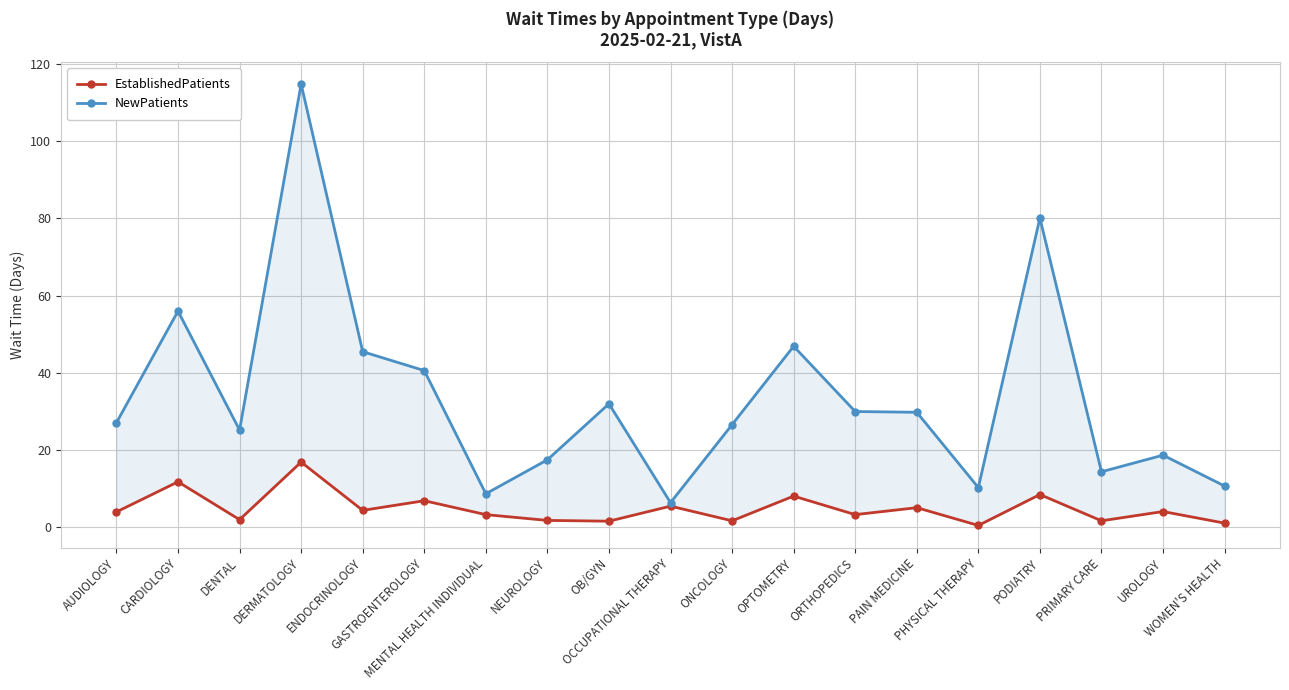

What position from the right is MENTAL HEALTH INDIVIDUAL?

13